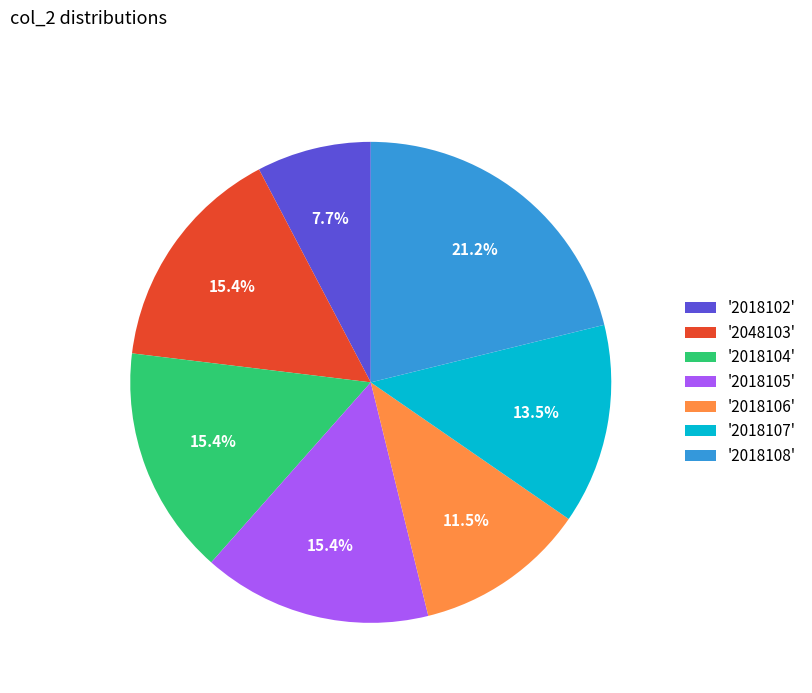

How many segments does this pie chart have?

7